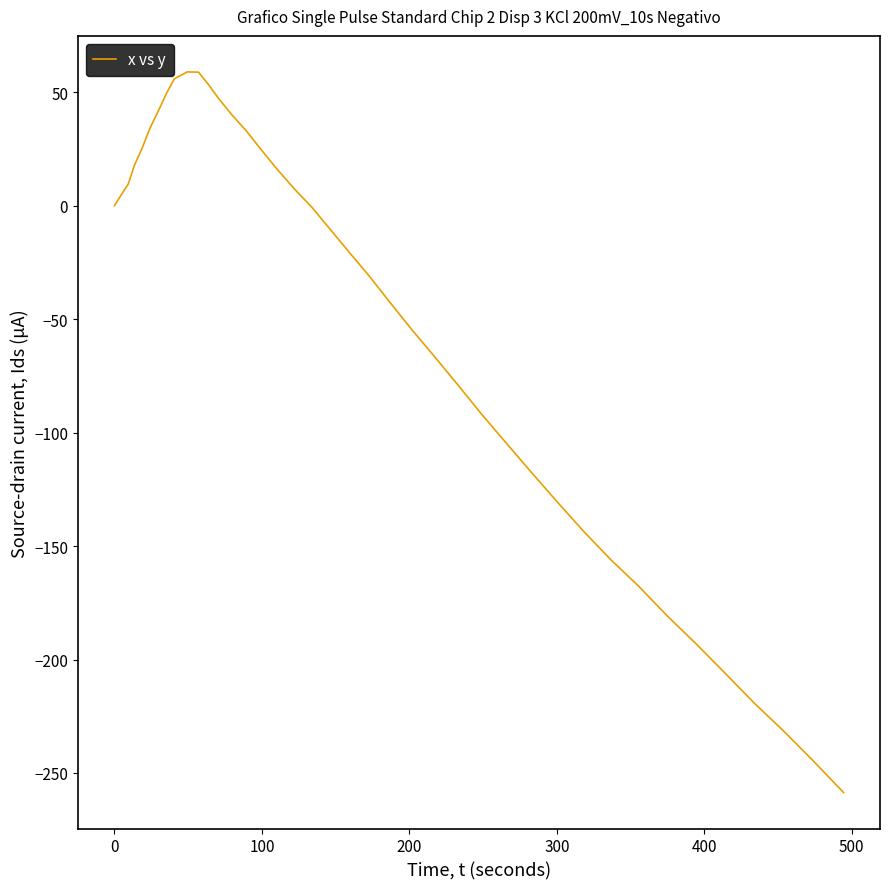

How many lines are shown in the chart?

1